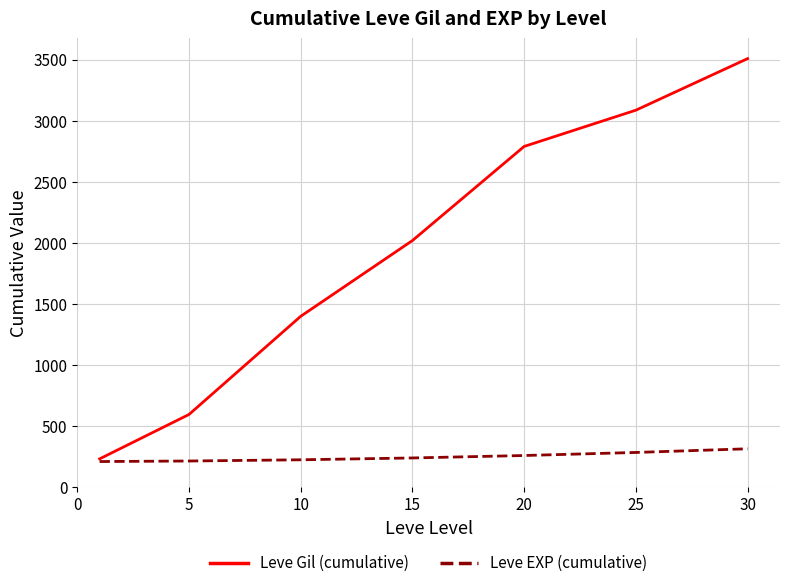

How many values in the Leve Gil (cumulative) series exceed 2019?

4